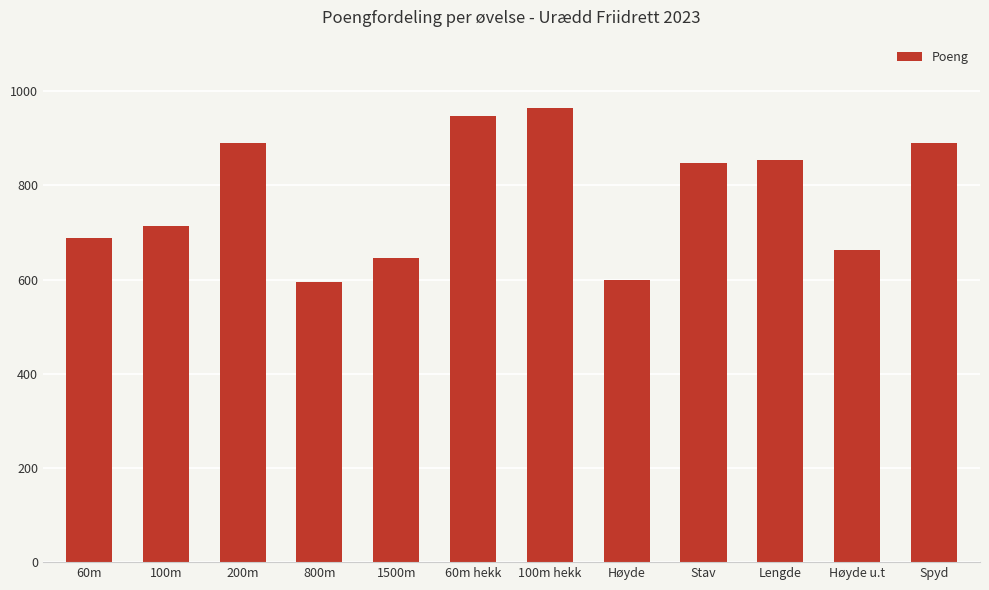

What is the ratio of the value at 100m hekk to the value at 800m?

1.6